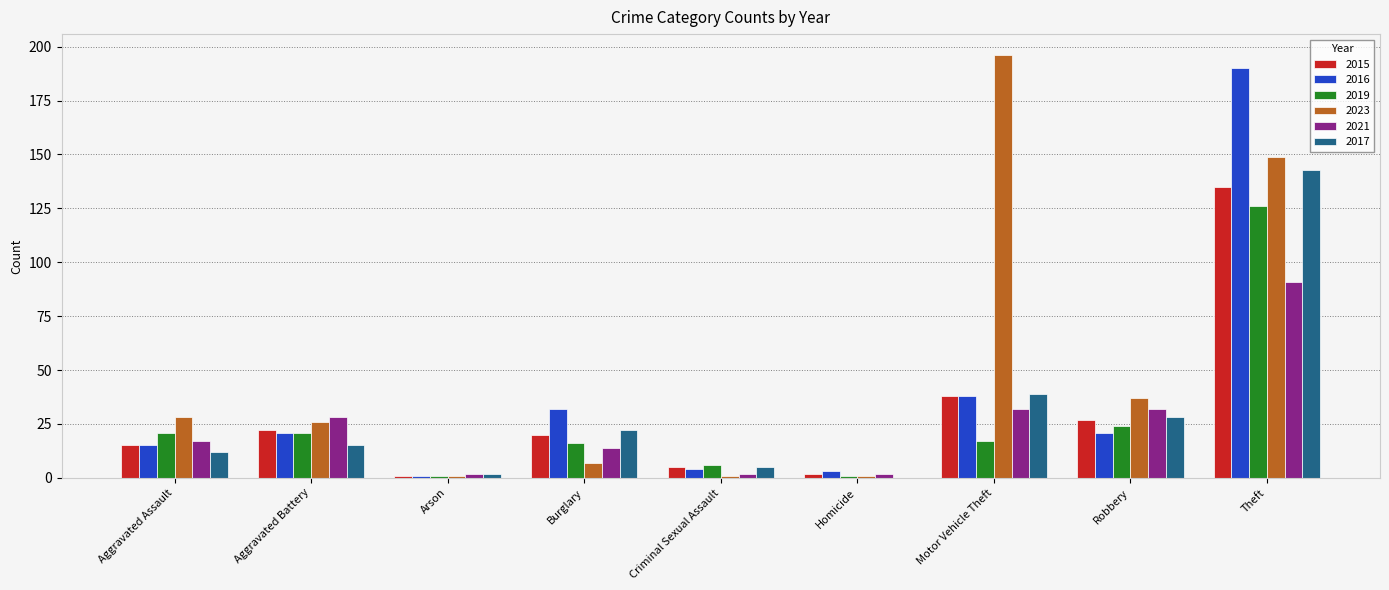

Reading left to right, extract all data points from this chart.

2015: 15	22	1	20	5	2	38	27	135
2016: 15	21	1	32	4	3	38	21	190
2019: 21	21	1	16	6	1	17	24	126
2023: 28	26	1	7	1	1	196	37	149
2021: 17	28	2	14	2	2	32	32	91
2017: 12	15	2	22	5	0	39	28	143